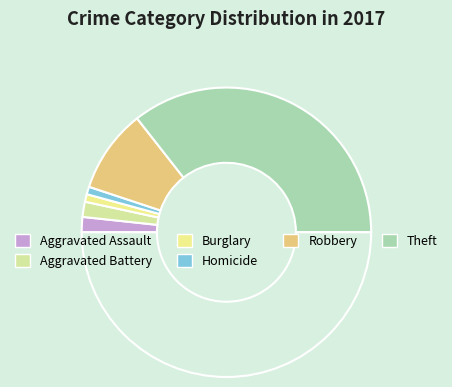

Count the number of slices in the pie.

7